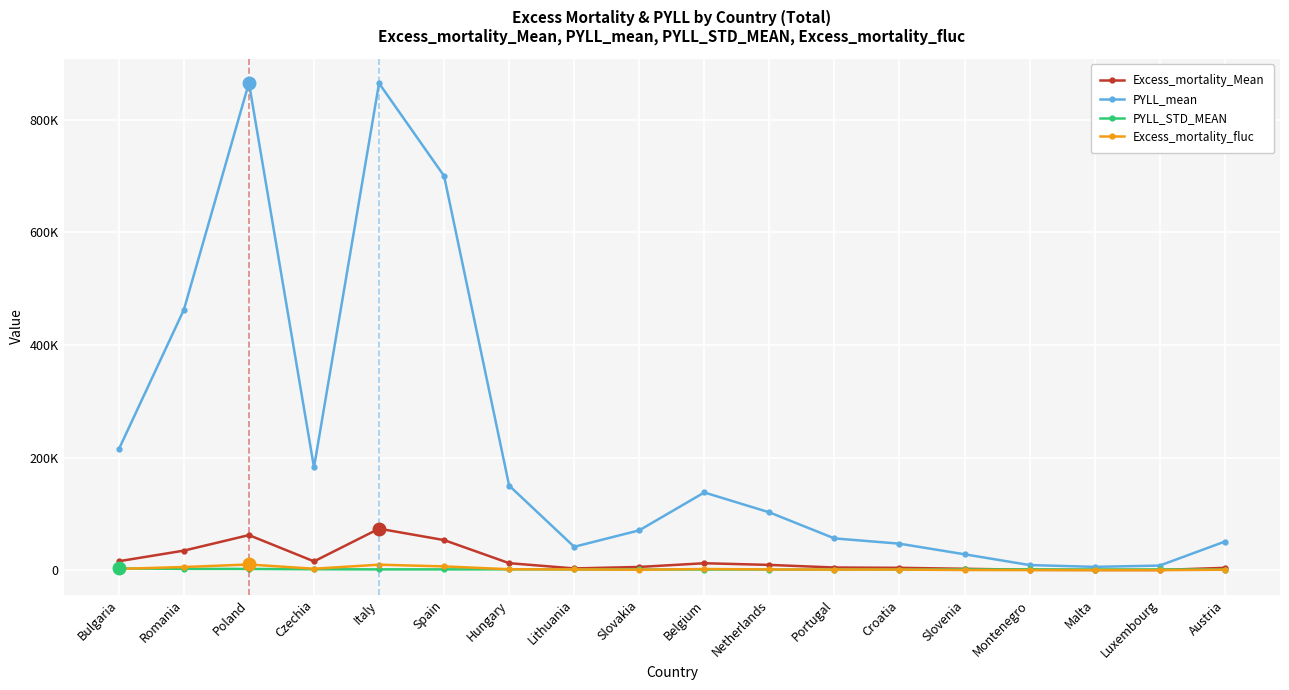

At which category does Excess_mortality_Mean reach its first local valley?

Czechia